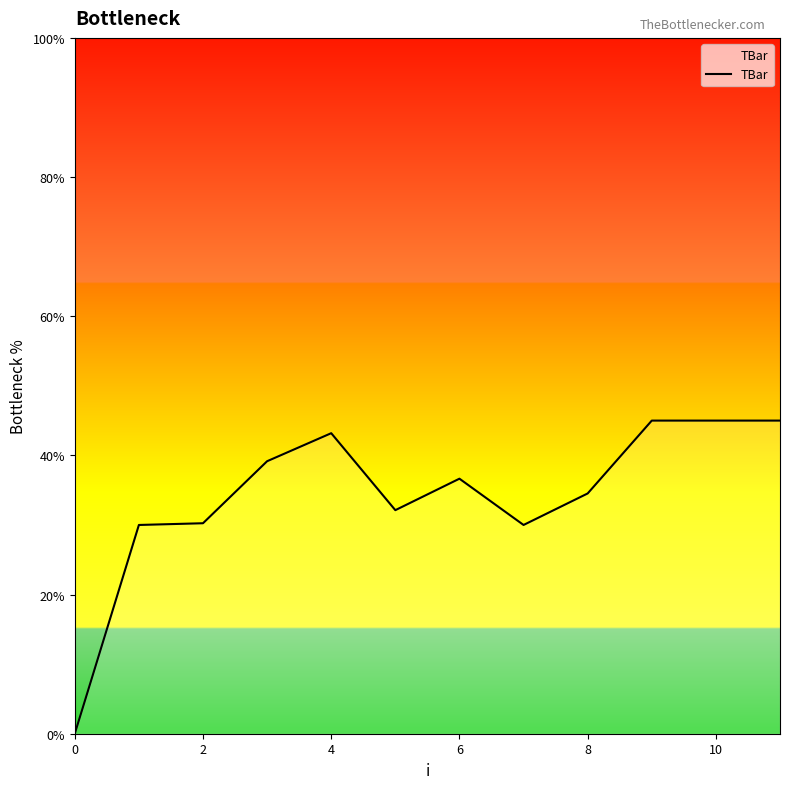

What is the difference between the maximum and minimum values?

45.0